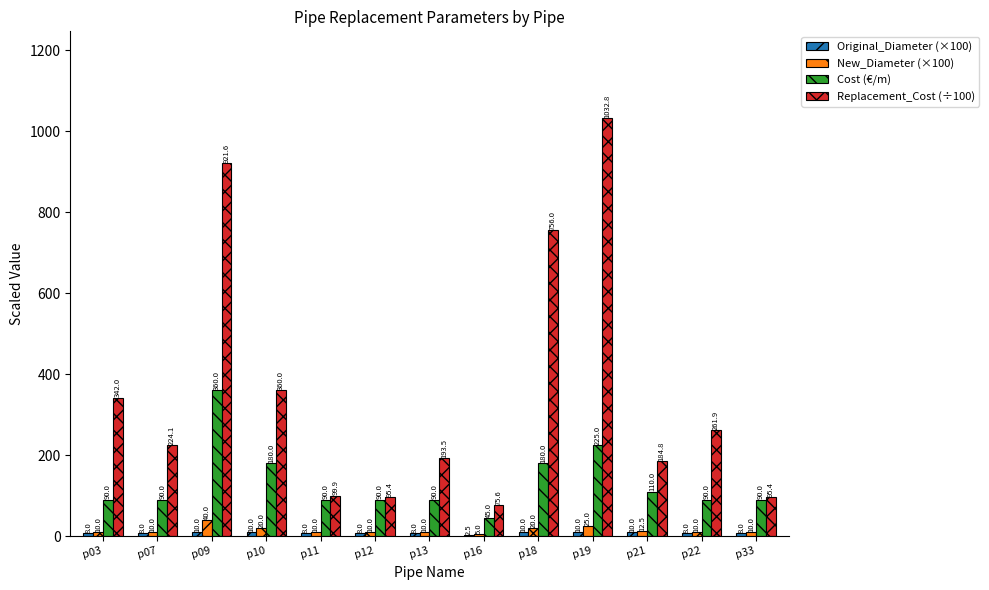

What is the sum of all New_Diameter (×100) values?

192.5